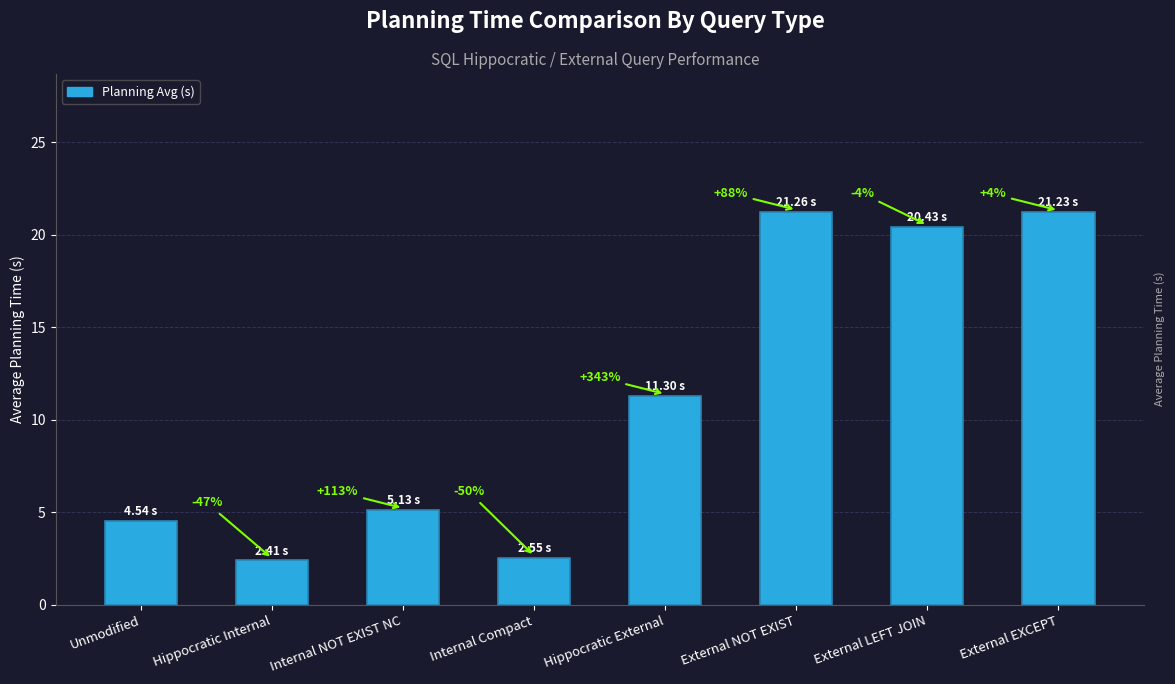

What is the smallest value displayed?

2.4